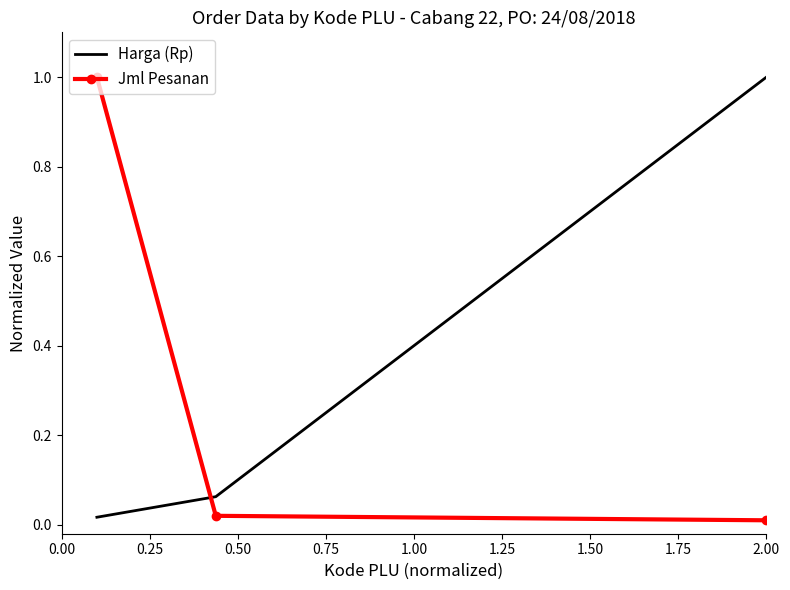

What is the sum of all Harga (Rp) values?

1.1